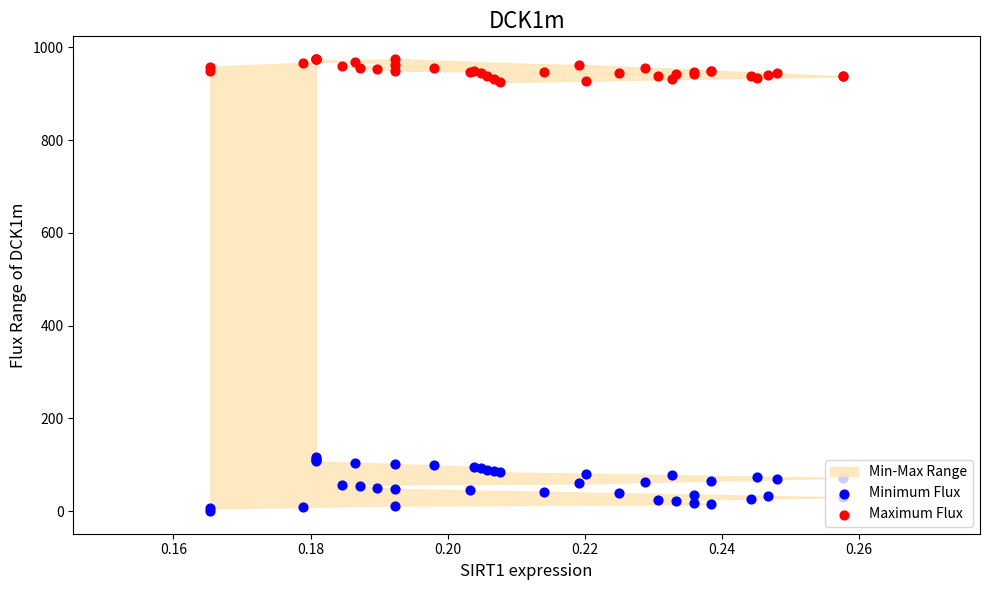

Which series reaches the maximum Y coordinate?

Maximum Flux